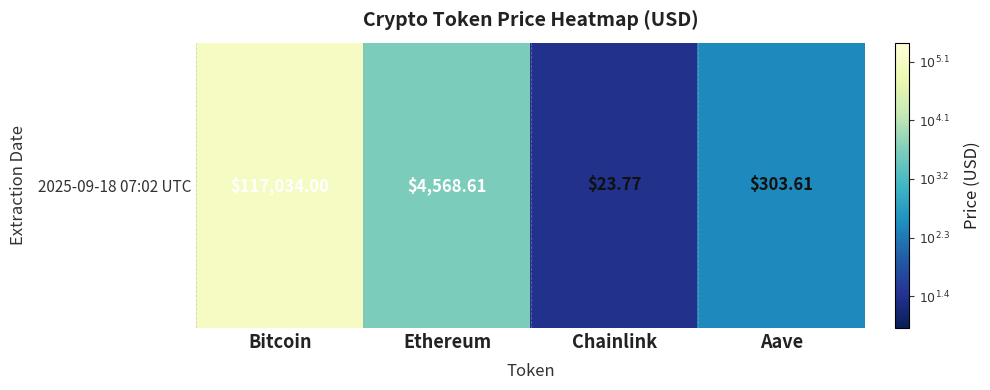

List the labels in order of value, smallest first.

Chainlink, Aave, Ethereum, Bitcoin